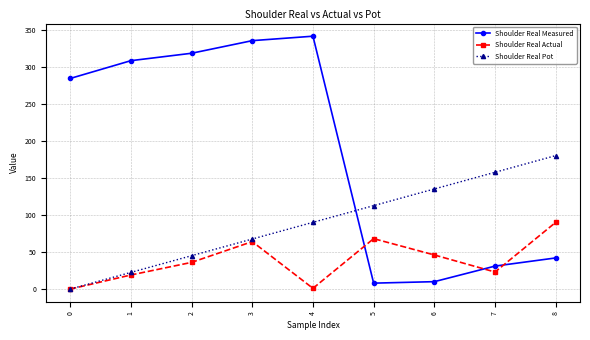

What is the sum of all Shoulder Real Actual values?

347.0